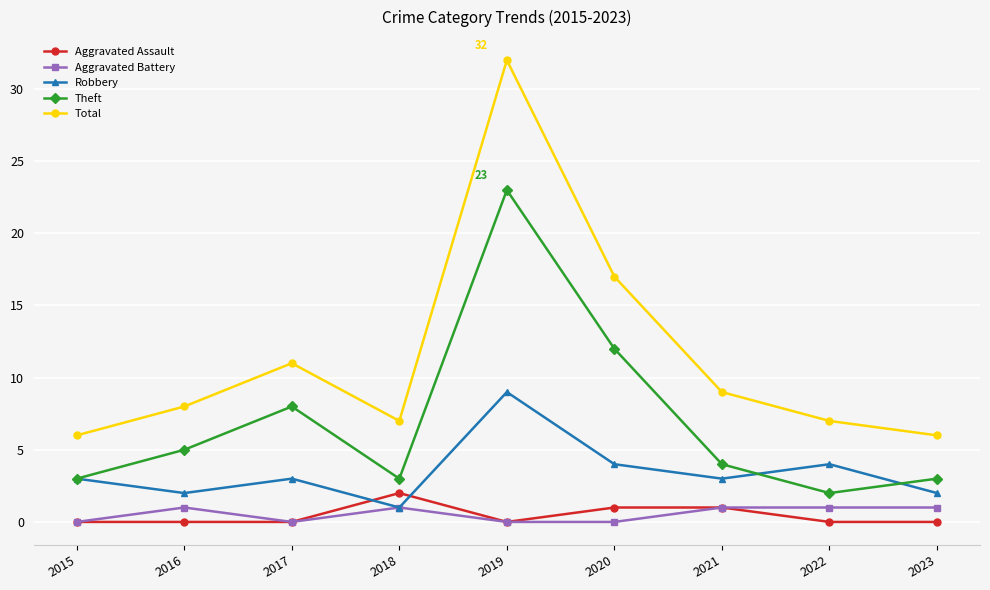

True or false: Robbery and Total intersect in this chart.

False